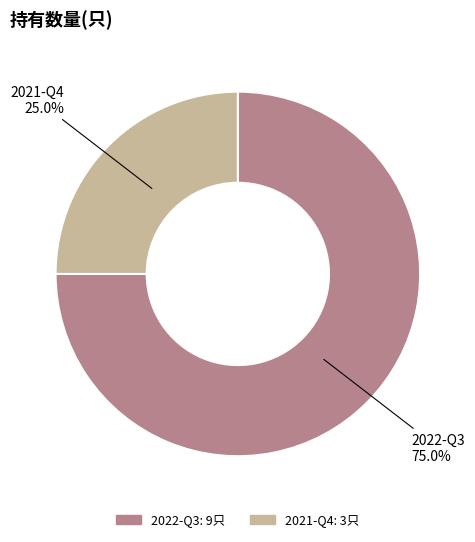

Approximately how many times larger is the value at 2021-Q4 compared to 2022-Q3?

0.3